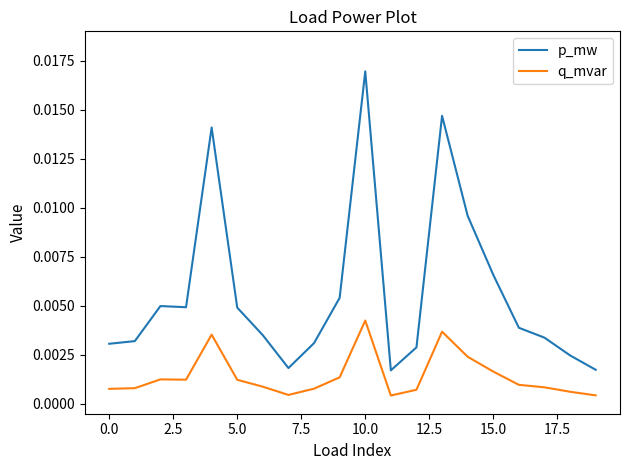

Rank the series by their maximum value, from lowest to highest.

q_mvar, p_mw